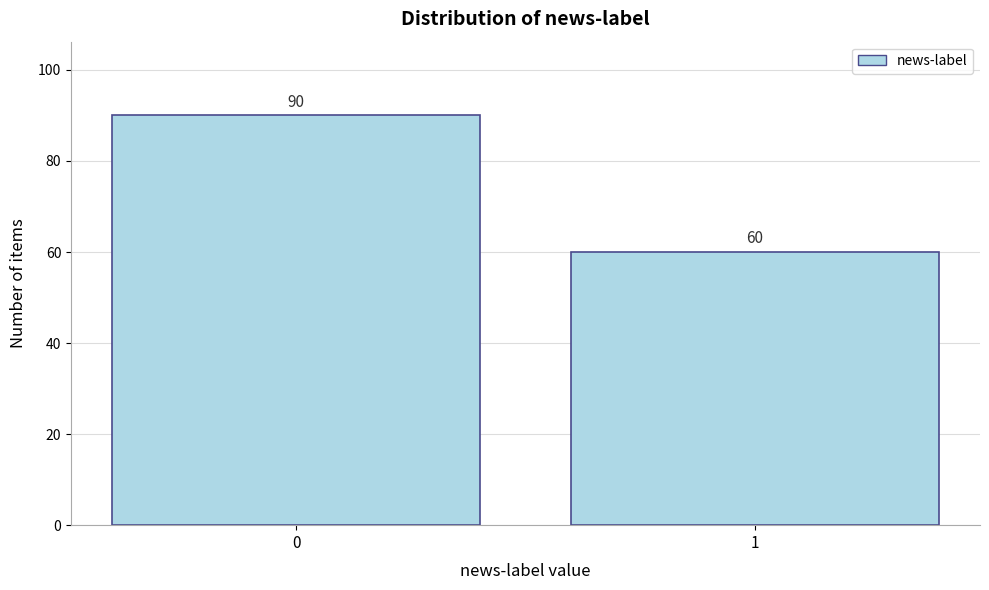

Reading right to left, what are all the values shown in this chart?

60	90